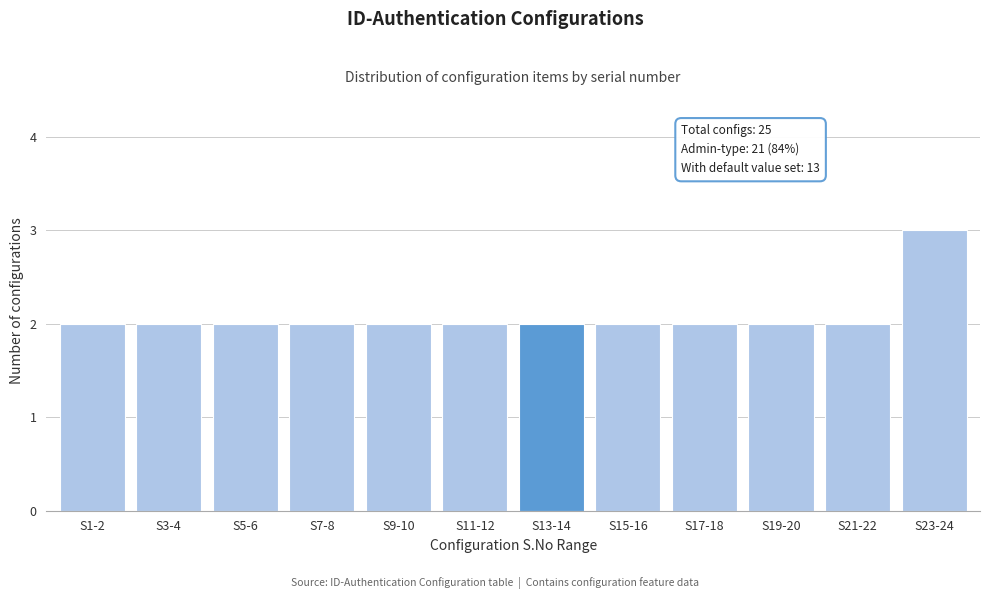

Reading left to right, what are all the values shown in this chart?

S1-2=2	S3-4=2	S5-6=2	S7-8=2	S9-10=2	S11-12=2	S13-14=2	S15-16=2	S17-18=2	S19-20=2	S21-22=2	S23-24=3